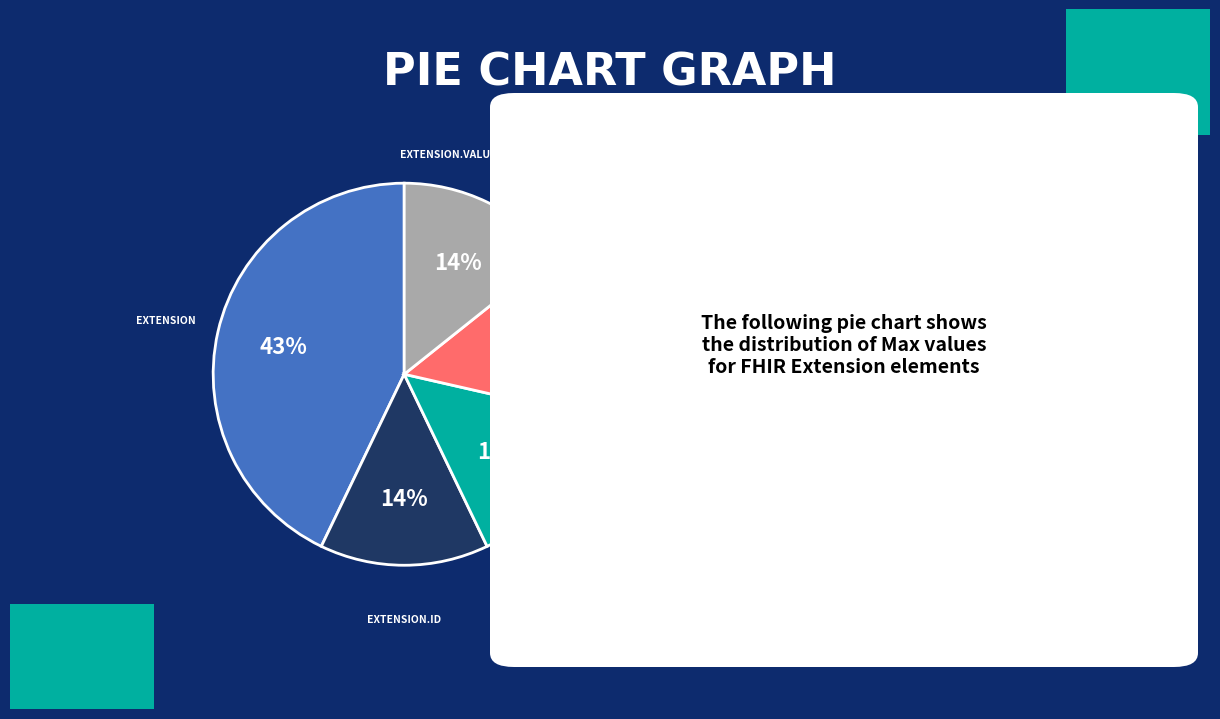

To the nearest percent, what is the average slice percentage?

20%